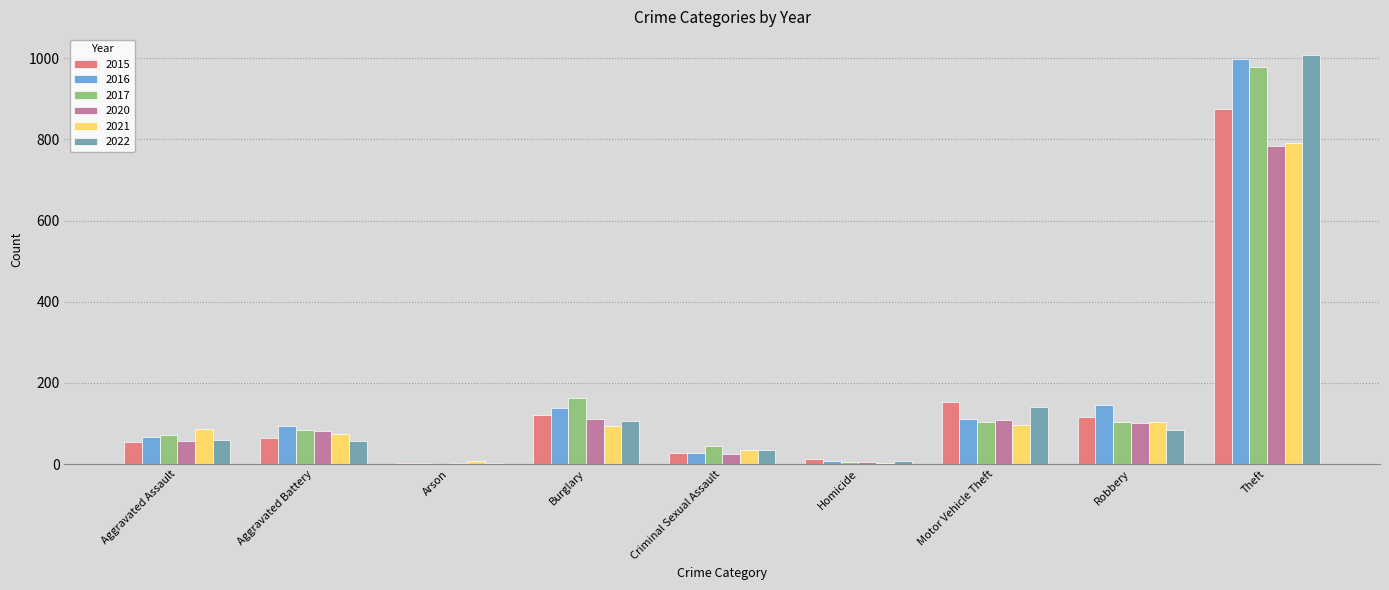

What is the total value across all series at Criminal Sexual Assault?

196